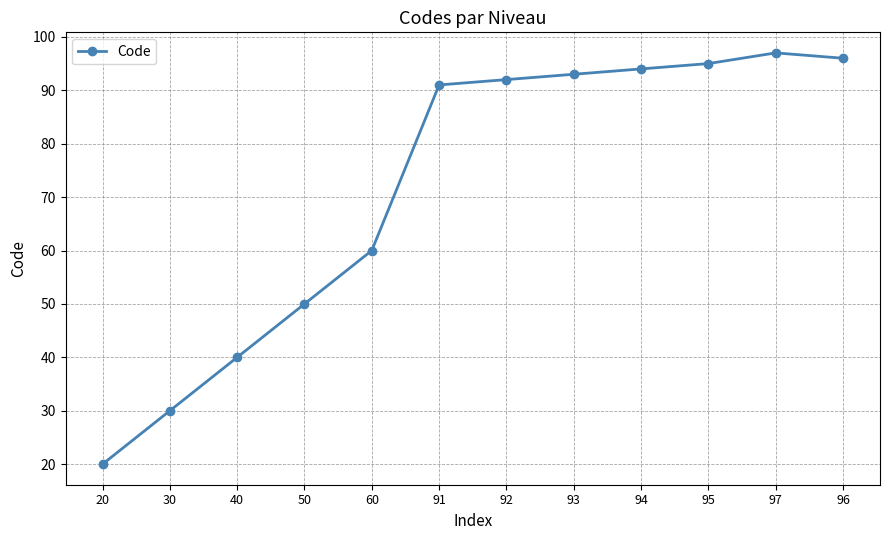

True or false: the data shows 94 at 94.

True